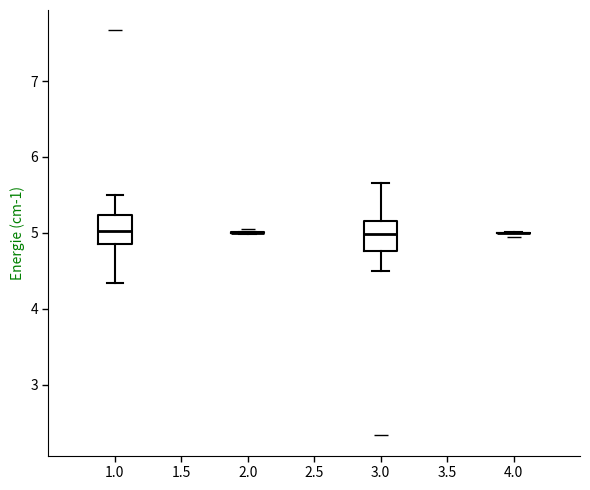

Where is the upper edge of the box at x = 1.0 on the y-axis? The values are not printed on the chart, so give them approximately, as read against the axis.

5.2